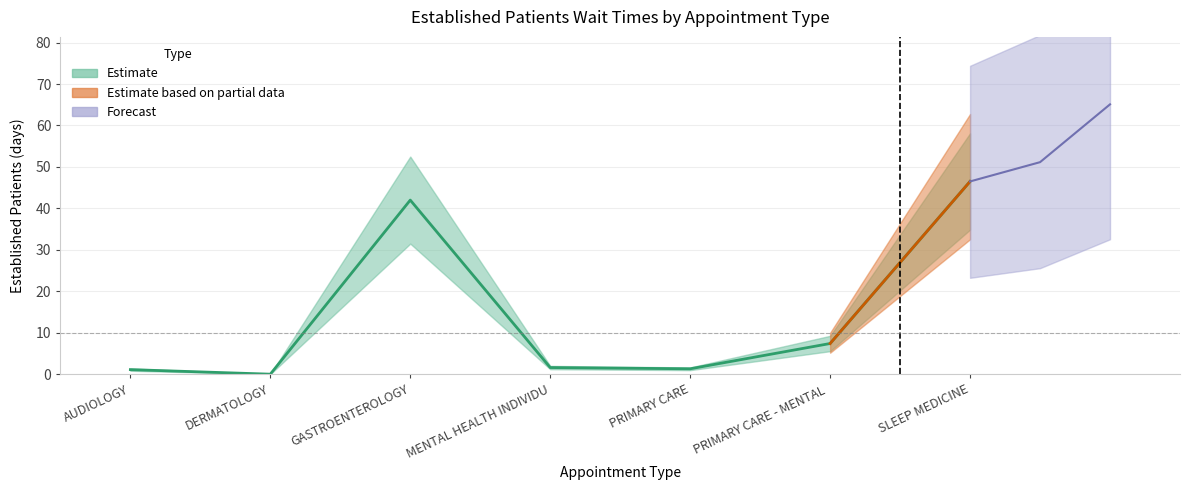

What is the difference between the values at DERMATOLOGY and PRIMARY CARE?

1.3